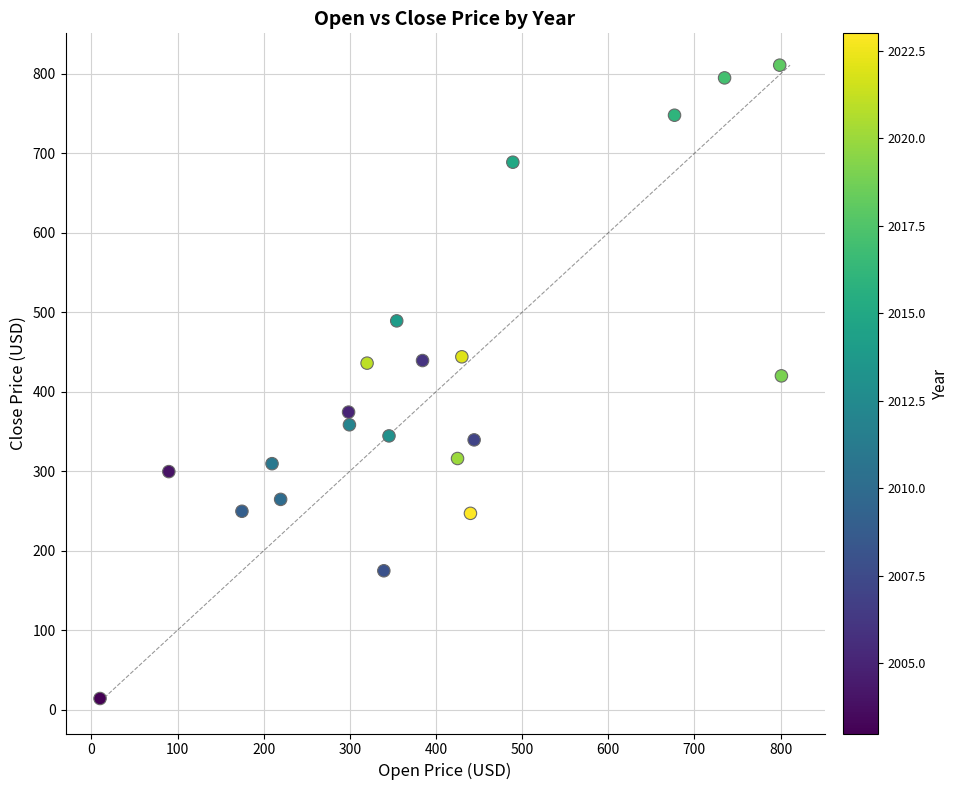

What is the range of X values (max minus min)?

791.0